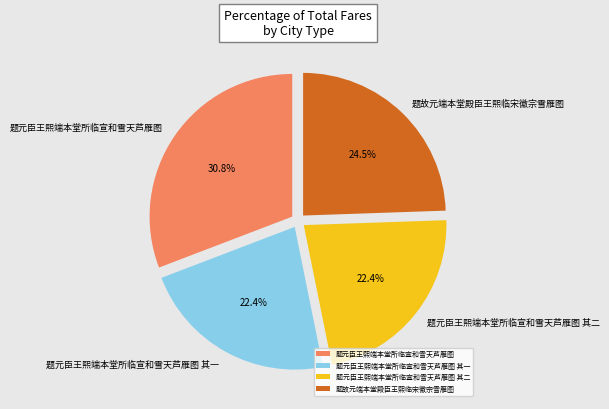

Count the number of slices in the pie.

4